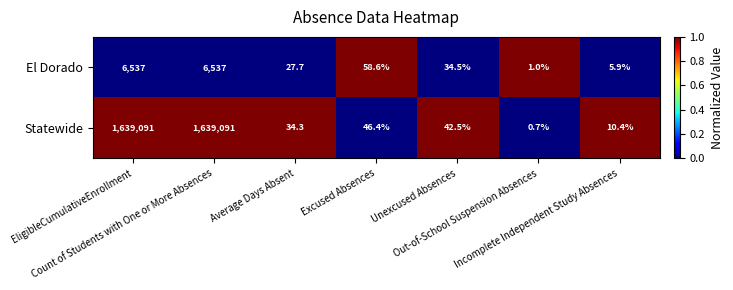

Which series has the largest total across all categories?

Statewide